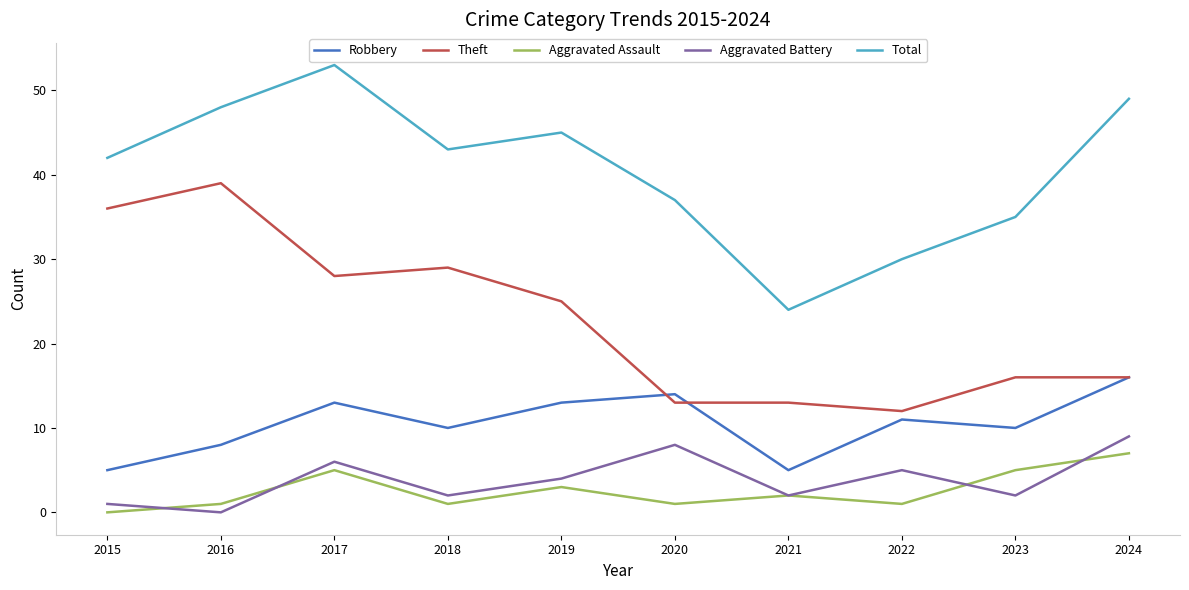

What is the maximum value for Theft?

39